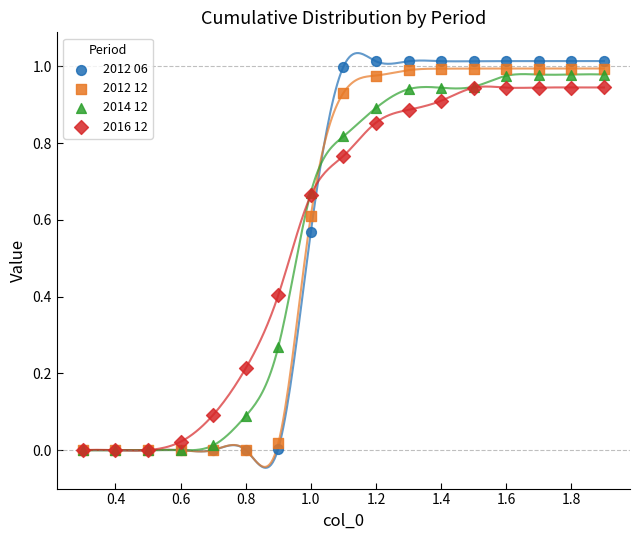

Which series contains the highest Y value?

2012 06